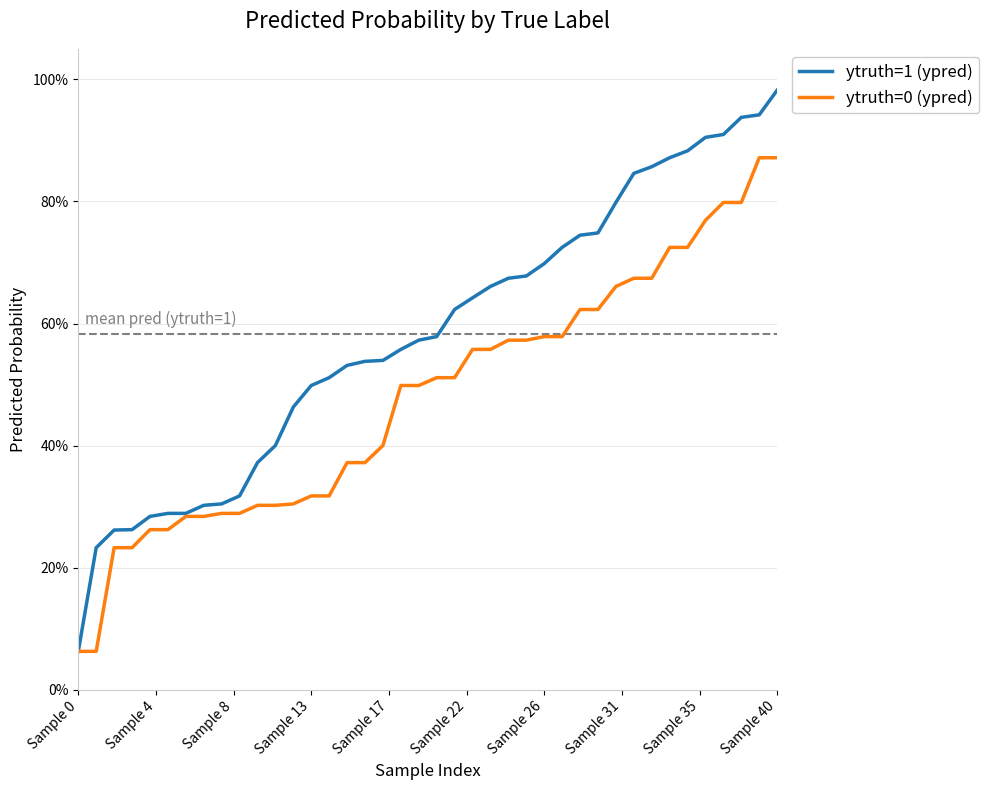

Does the chart have visible grid lines?

Yes